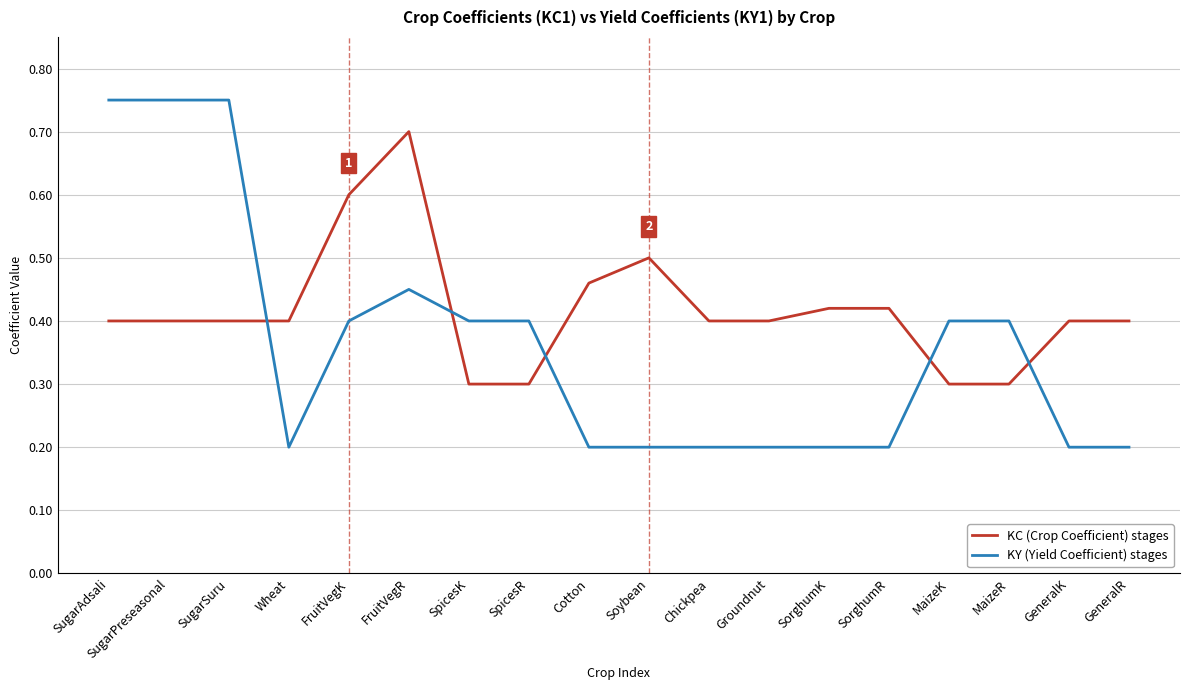

What is the total value across all series at Groundnut?

0.6